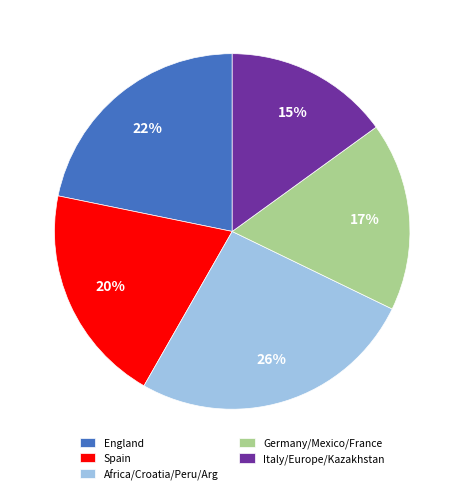

How many slices are in this pie chart?

5